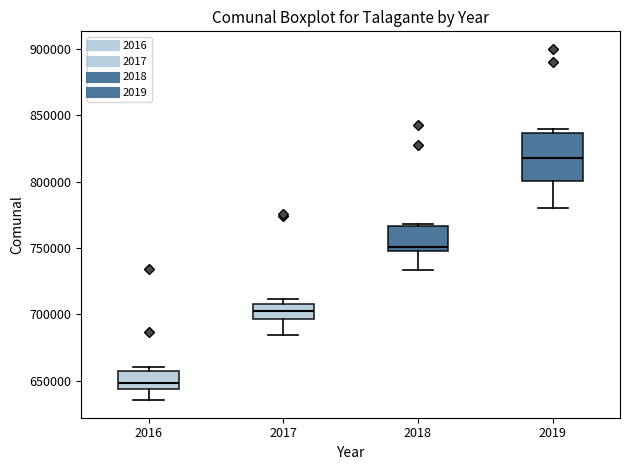

Where is the upper edge of the box at x = 2016 on the y-axis? The values are not printed on the chart, so give them approximately, as read against the axis.

655000